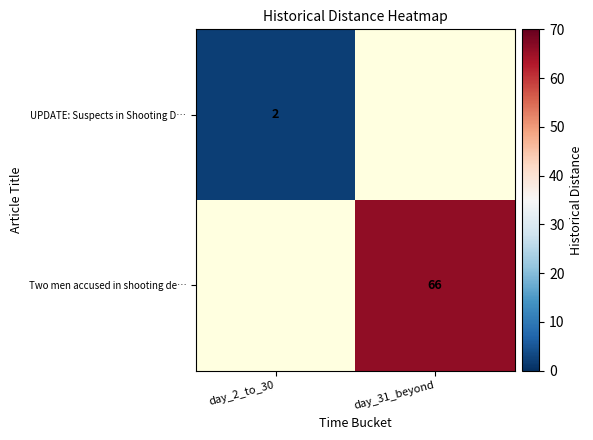

The value of UPDATE: Suspects in Shooting D… at day_2_to_30 is 2. True or false?

True